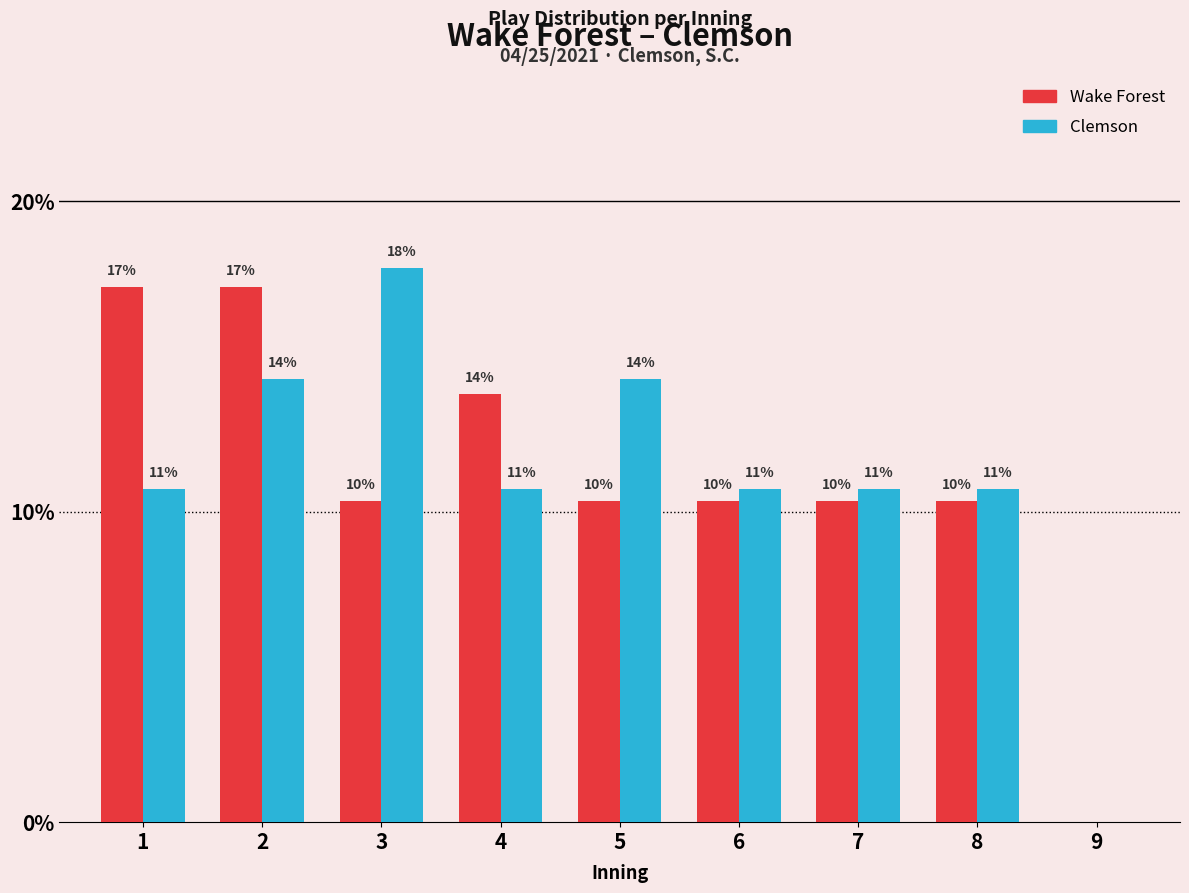

What is the difference between the maximum and minimum values in the Clemson series?

0.2